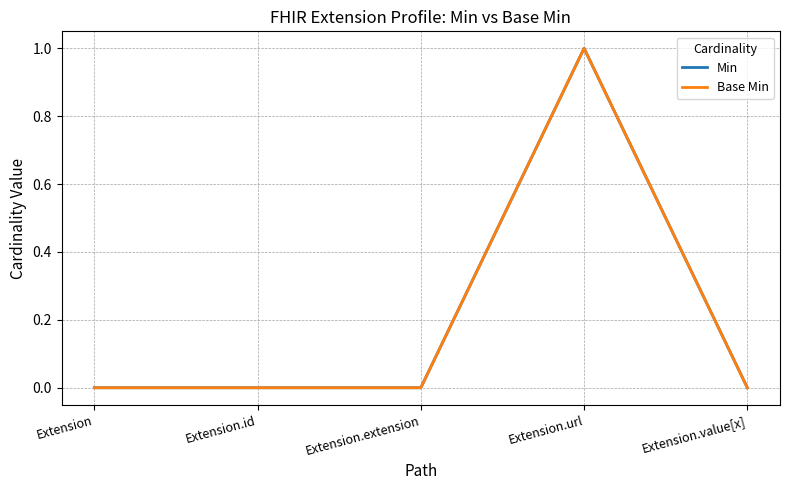

How many lines are shown in the chart?

2